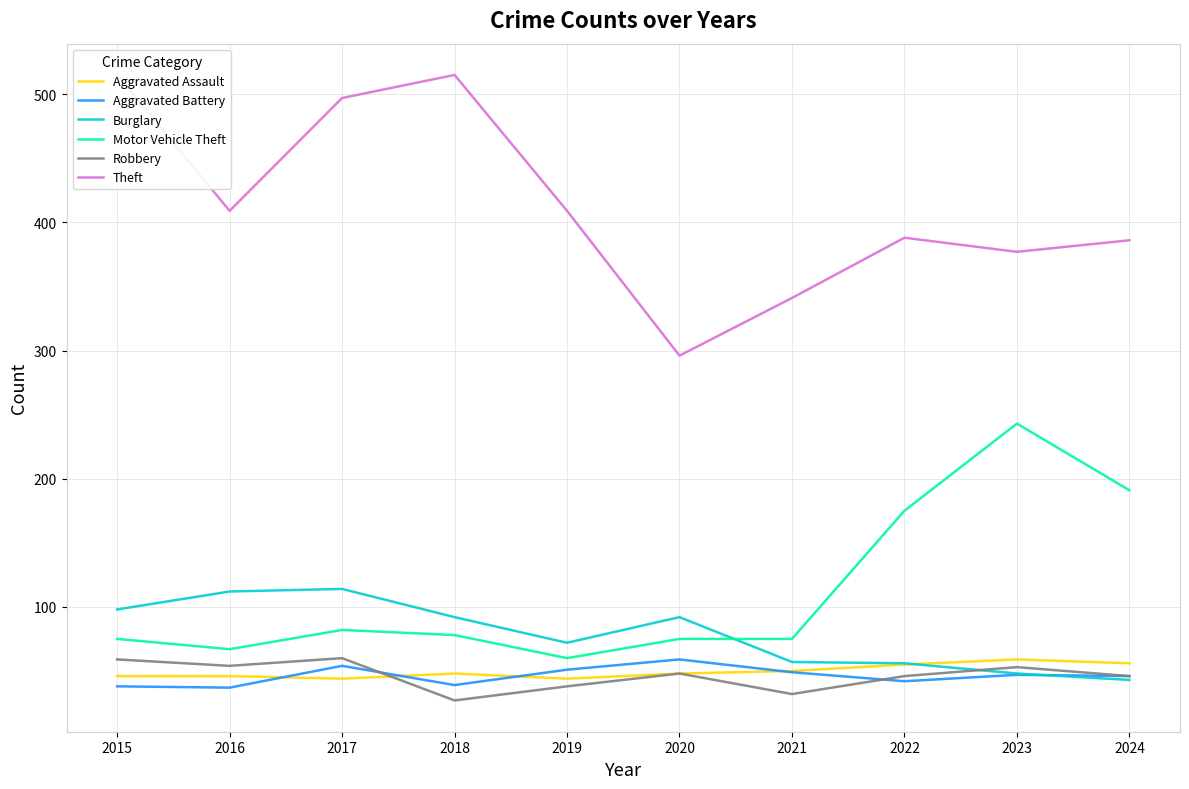

How many interior local valleys does the Motor Vehicle Theft series have?

2